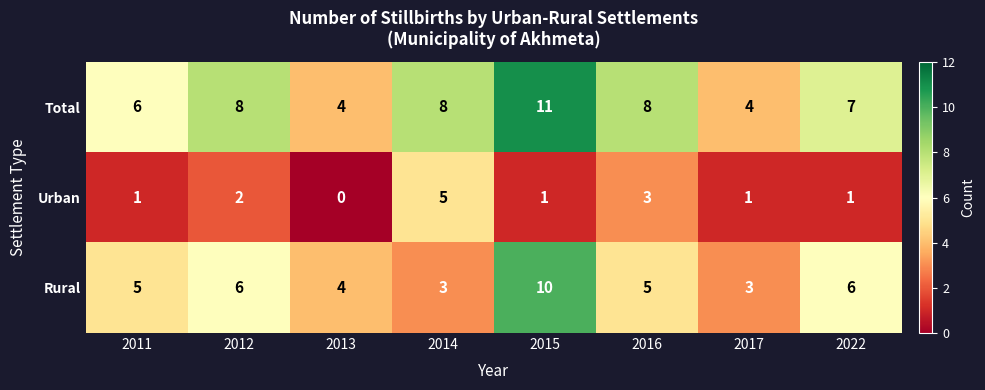

Which series changed the most between 2013 and 2016?

Total